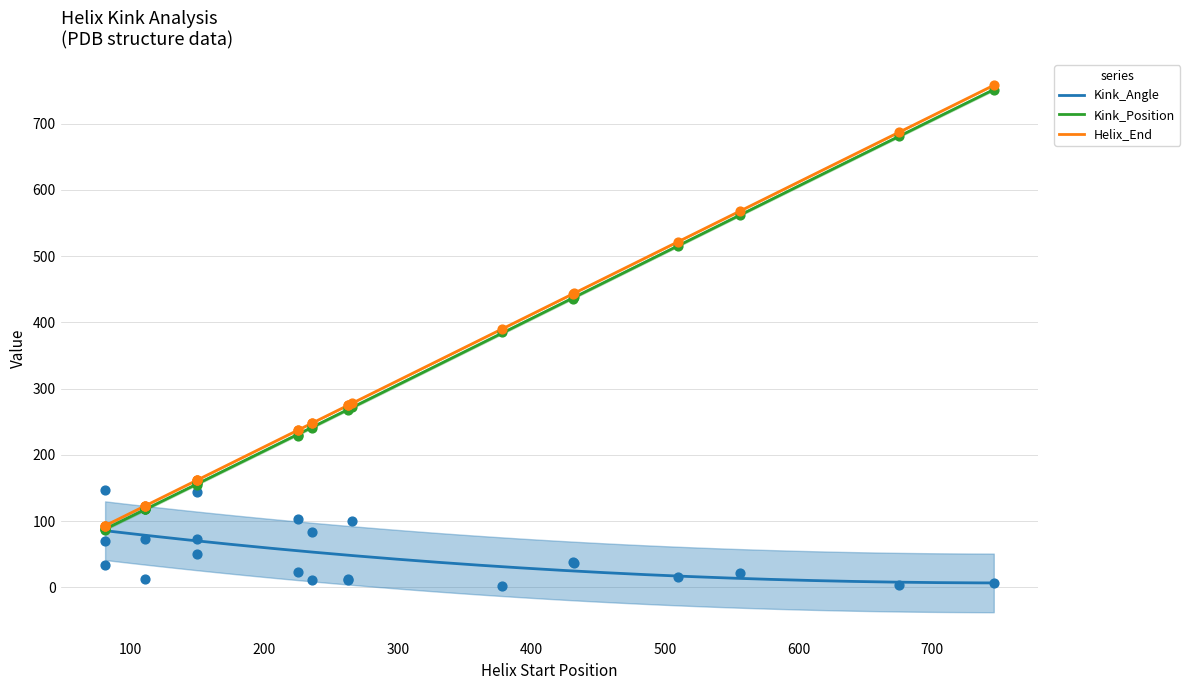

Which series contains the highest Y value?

Helix_End